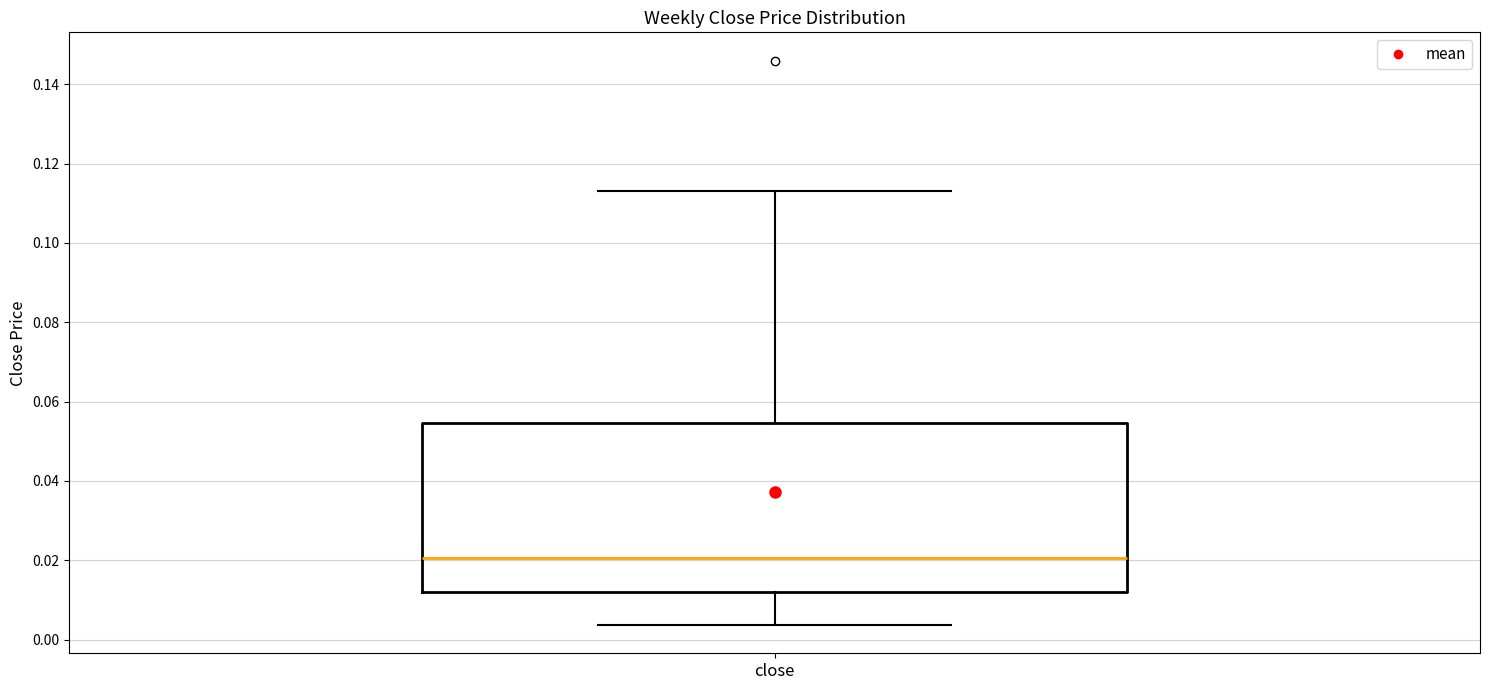

Transcribe this box plot: give where the median line is, the range the box spans, and where the two whiskers end, as read against the y-axis. The values are not printed on the chart, so give them approximately, as read against the axis.

median 0.020, box 0.012 to 0.054, whiskers 0.004 to 0.114